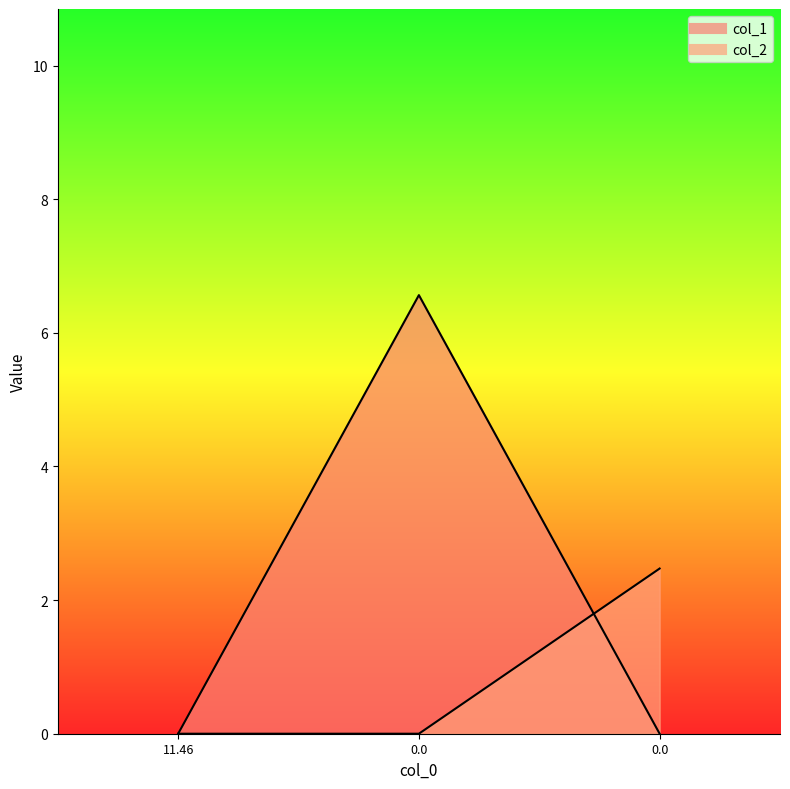

What are all the series names shown in the legend?

col_1, col_2